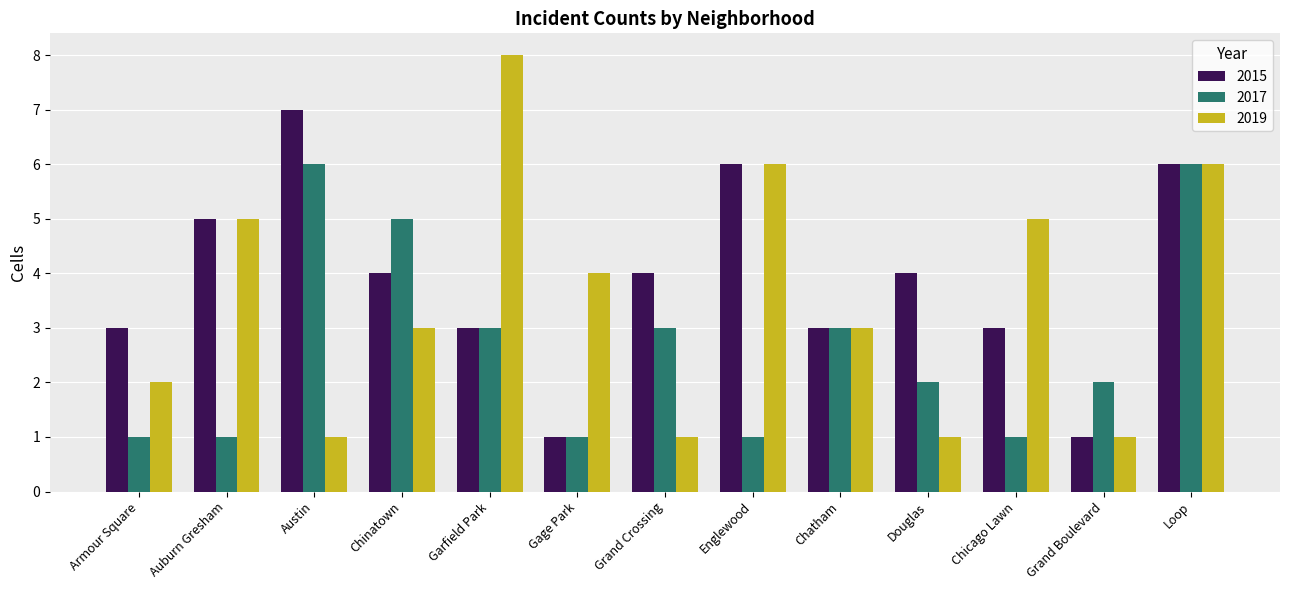

What is the sum of all 2019 values?

46